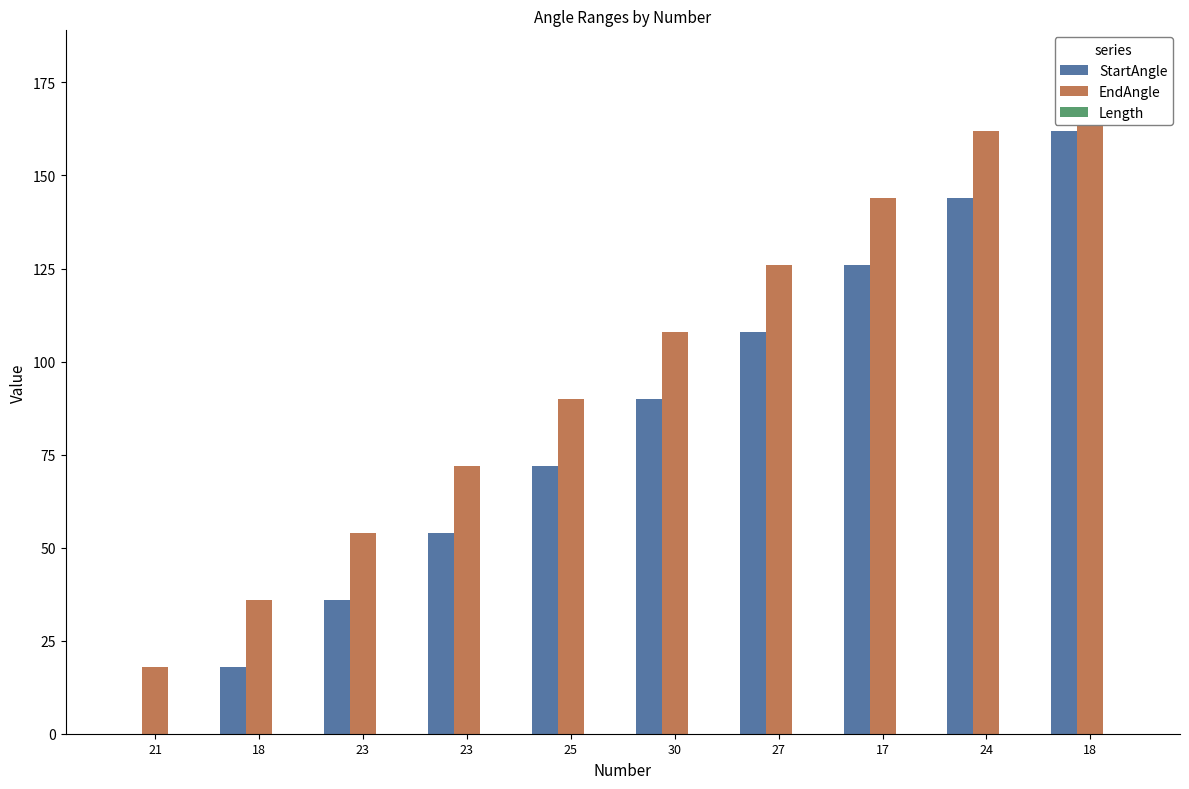

Does the chart contain stacked bars?

No